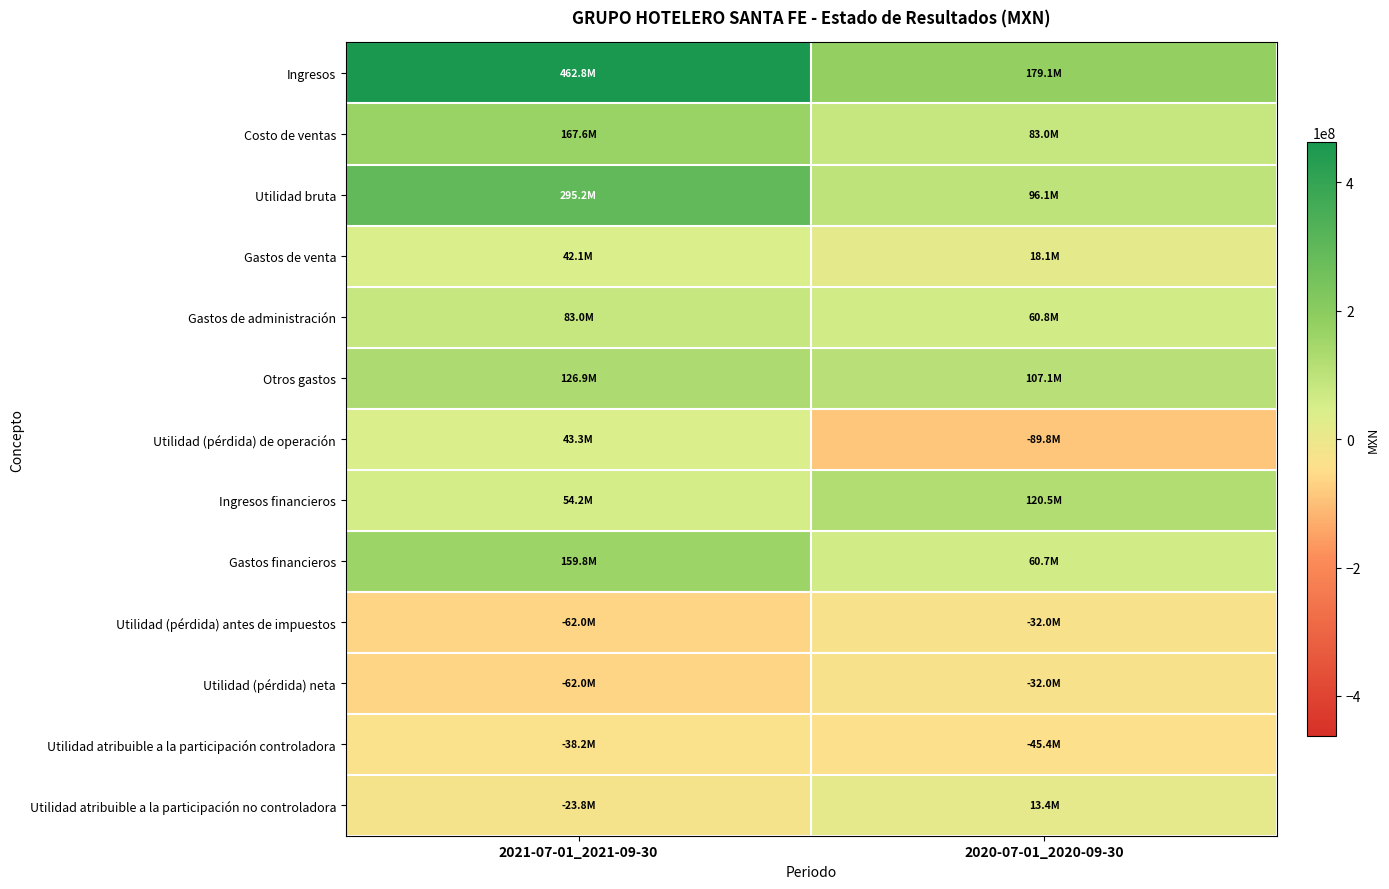

Rank the series at 2021-07-01_2021-09-30 from lowest to highest value.

Utilidad (pérdida) antes de impuestos, Utilidad (pérdida) neta, Utilidad atribuible a la participación controladora, Utilidad atribuible a la participación no controladora, Gastos de venta, Utilidad (pérdida) de operación, Ingresos financieros, Gastos de administración, Otros gastos, Gastos financieros, Costo de ventas, Utilidad bruta, Ingresos